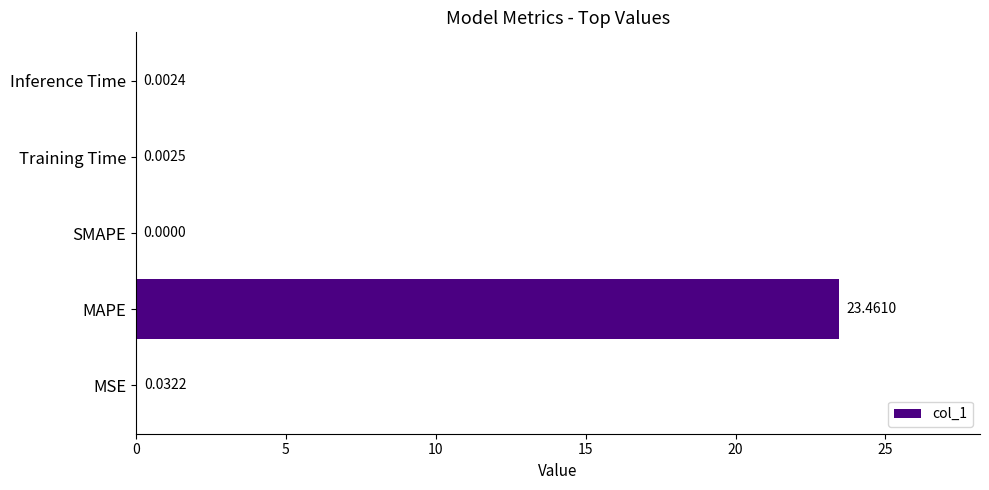

What is the sum of all values?

23.5